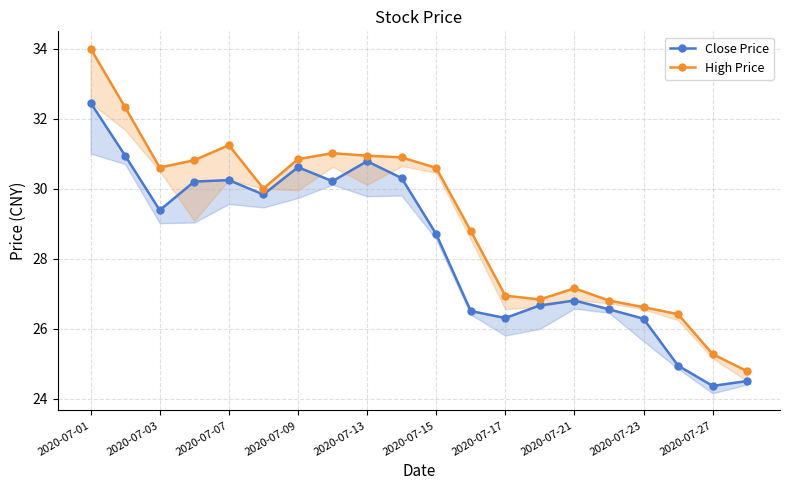

Which series has the widest spread of values?

High Price